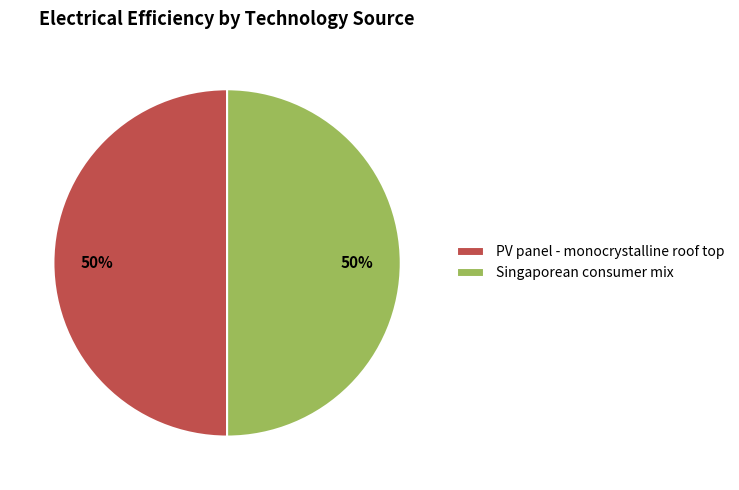

True or false: Singaporean consumer mix accounts for 50% of the total.

True